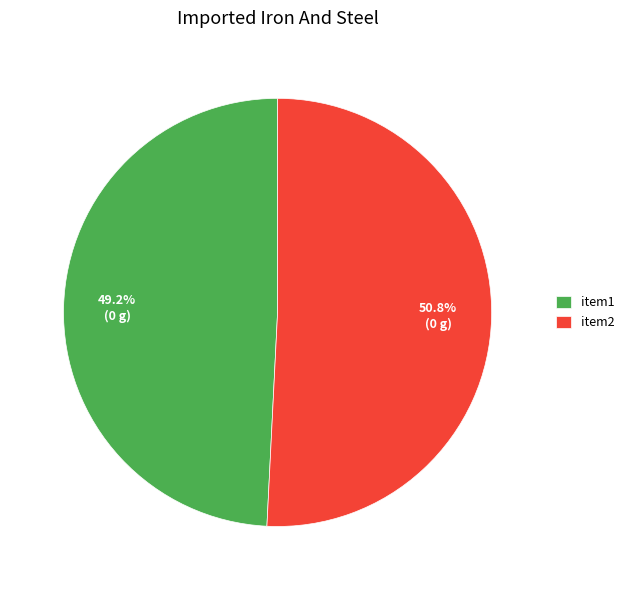

To the nearest percent, what is the difference between the largest and smallest slice percentages?

2%